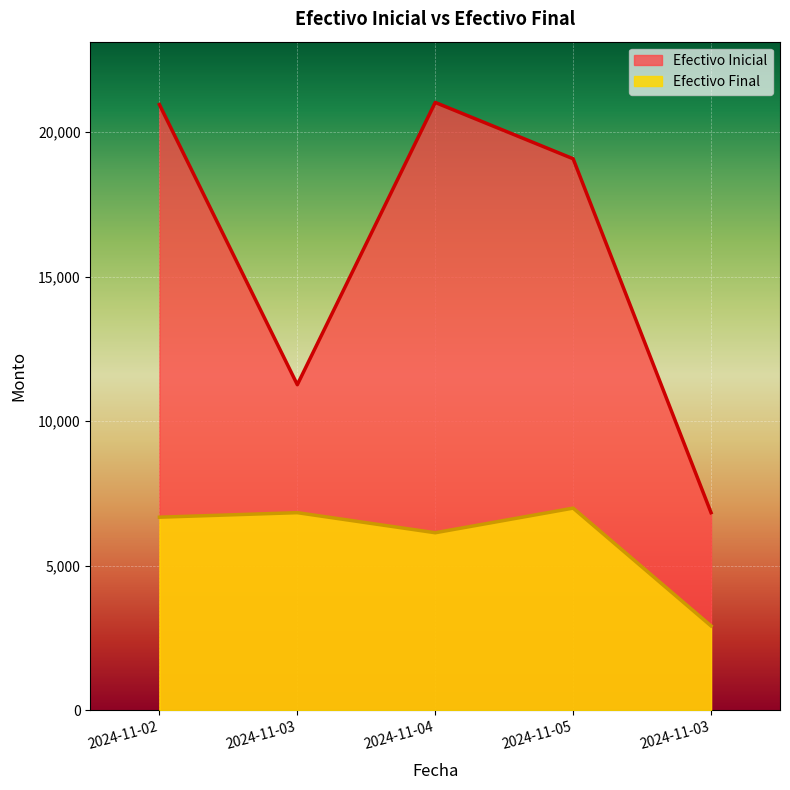

What is the difference between the Efectivo Final values at 2024-11-03 and 2024-11-02?

3761.8